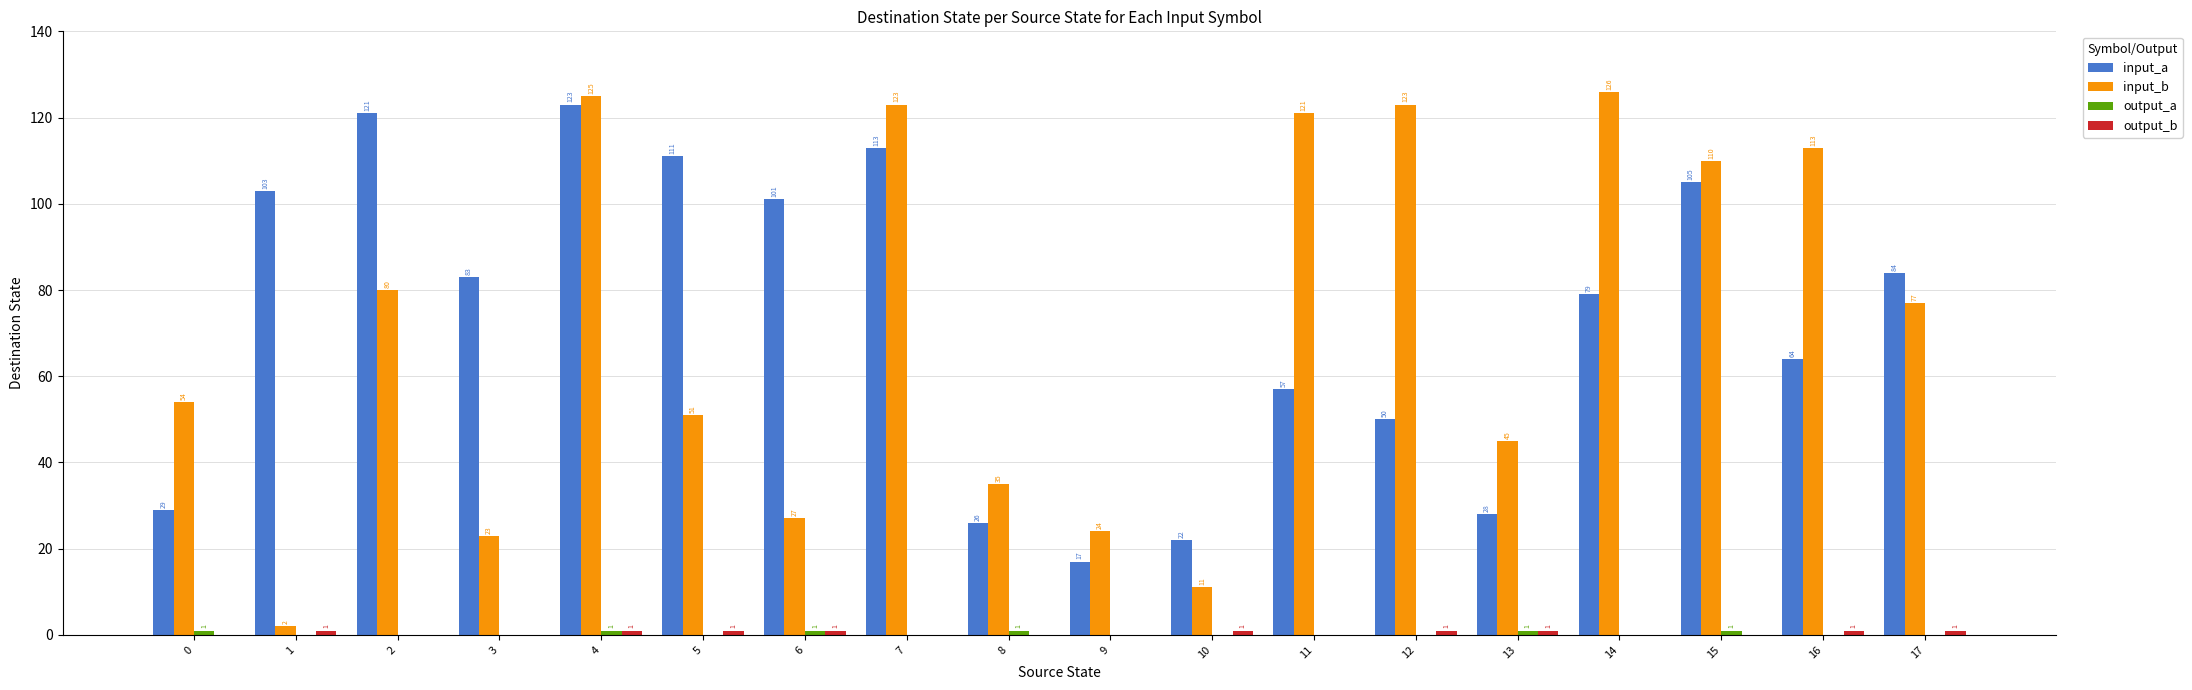

Which label corresponds to the largest value in the chart?

14